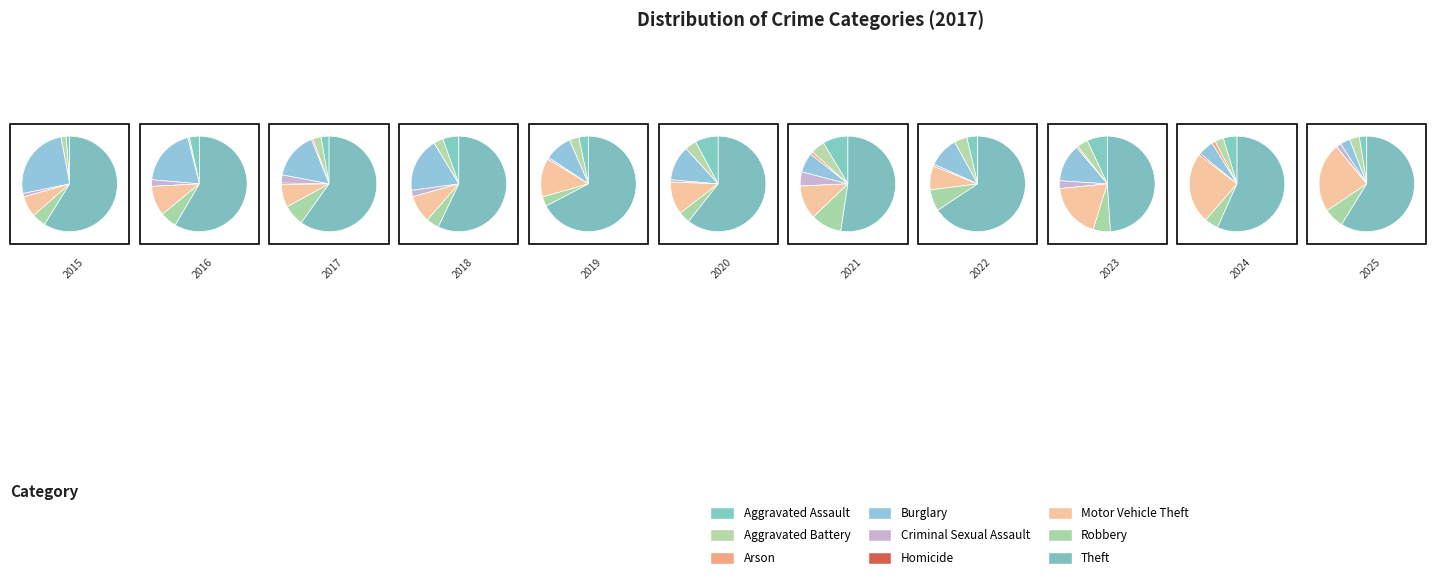

What percentage is NOT represented by Theft?

40.1%